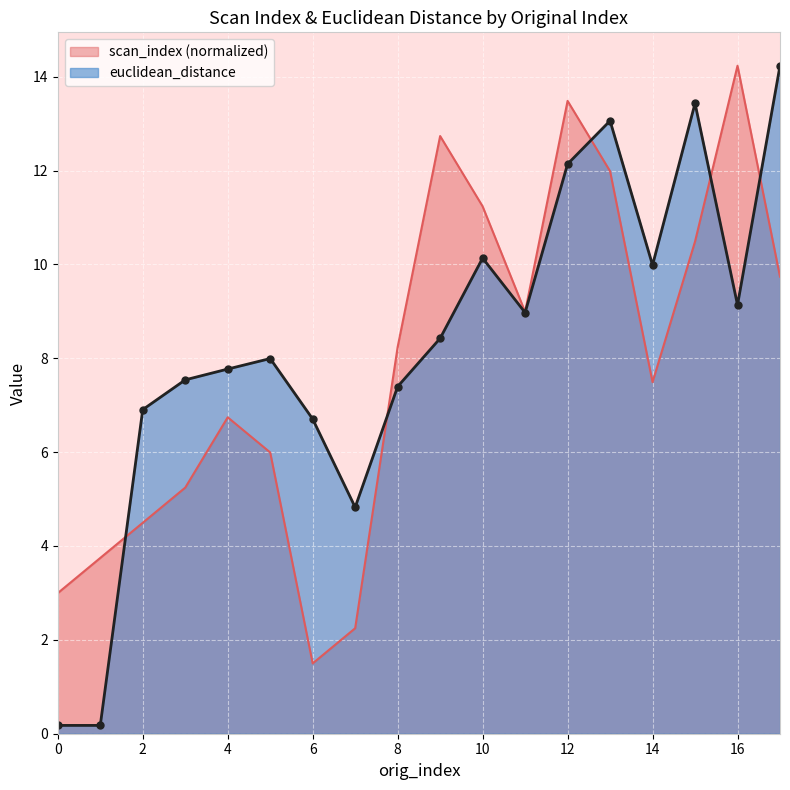

What is the difference between the scan_index values at 11 and 3?

3.7